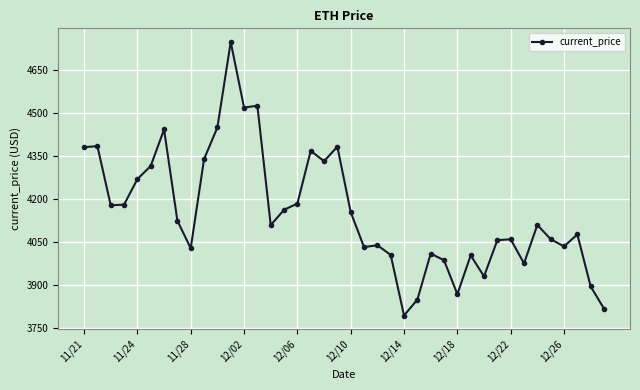

What is the minimum value shown in the chart?

3794.3